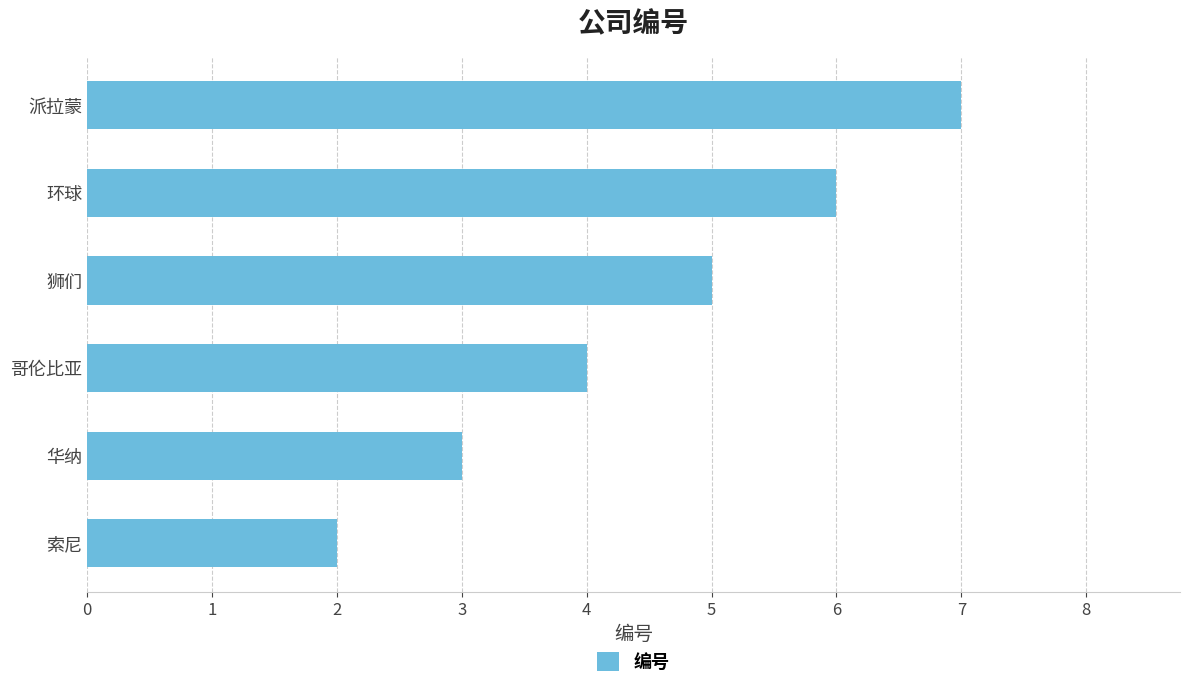

What is the ratio of the value at 环球 to the value at 派拉蒙?

0.9